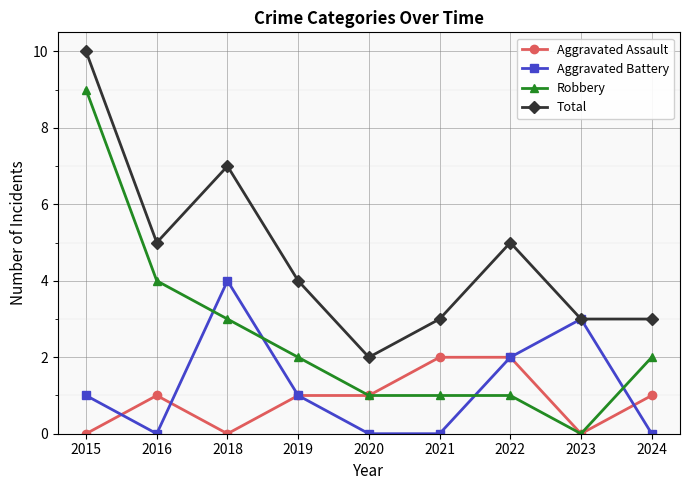

What is the spread (max minus min) of values at 2022?

4